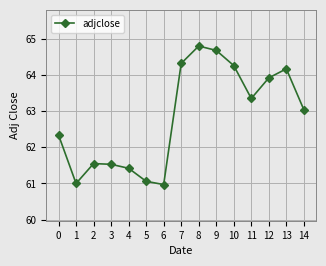

Which has a higher value, 12 or 9?

9